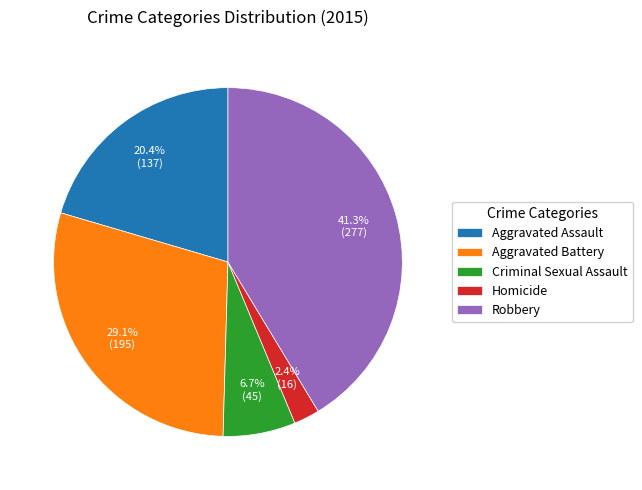

True or false: Homicide accounts for 2% of the total.

True